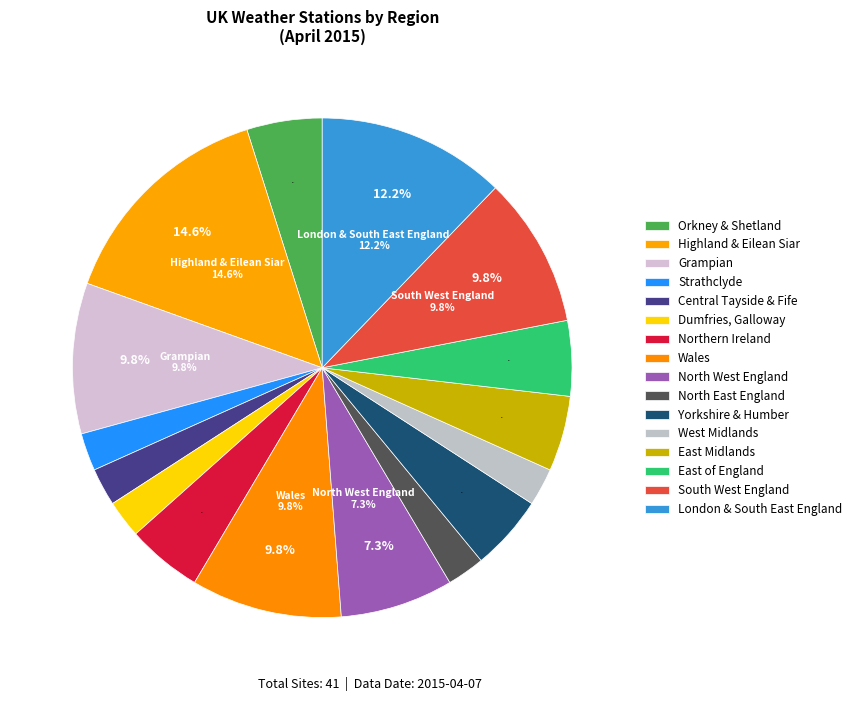

To the nearest percent, what is the average slice percentage?

6%